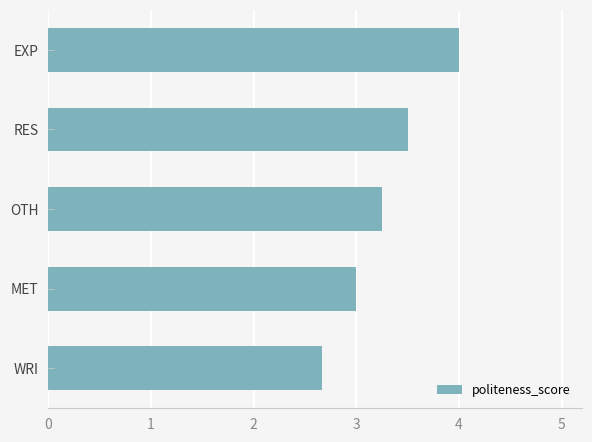

Which label corresponds to the largest value in the chart?

EXP